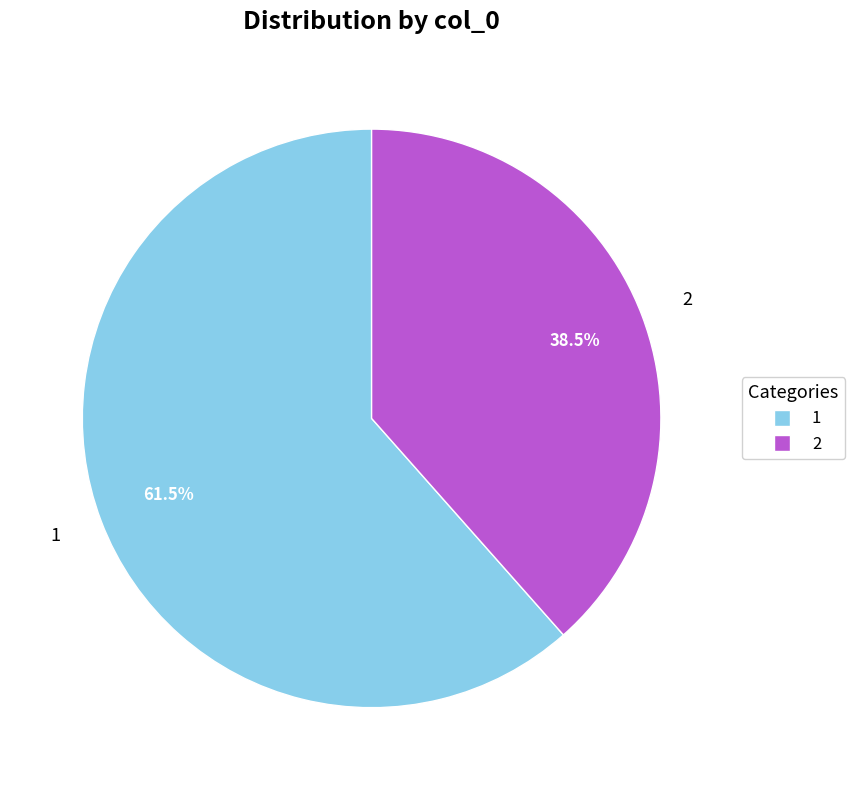

What is the majority slice?

1